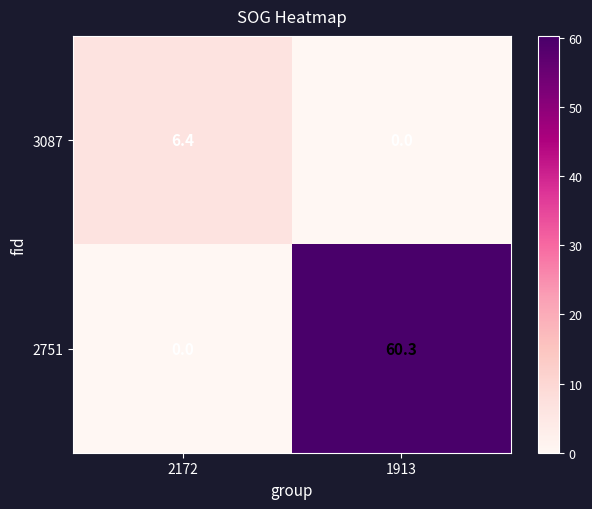

What is the sum of the 2751 values at 2172 and 1913?

60.3